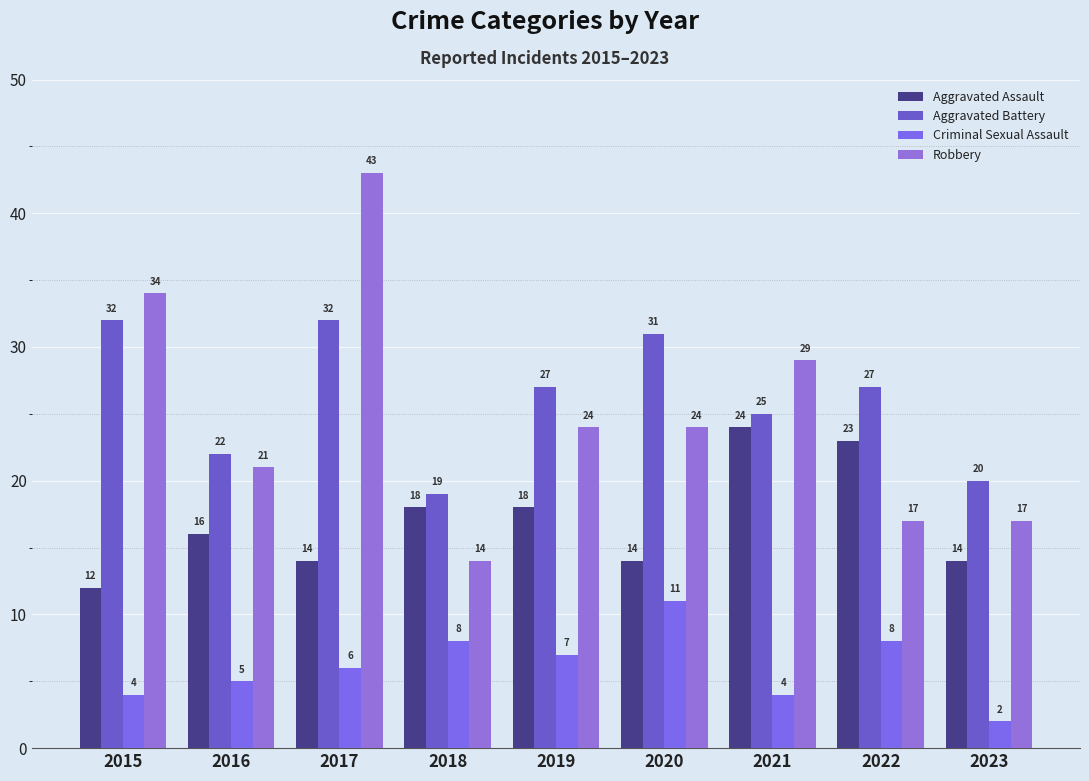

The Aggravated Assault series shows 24 at 2021. True or false?

True